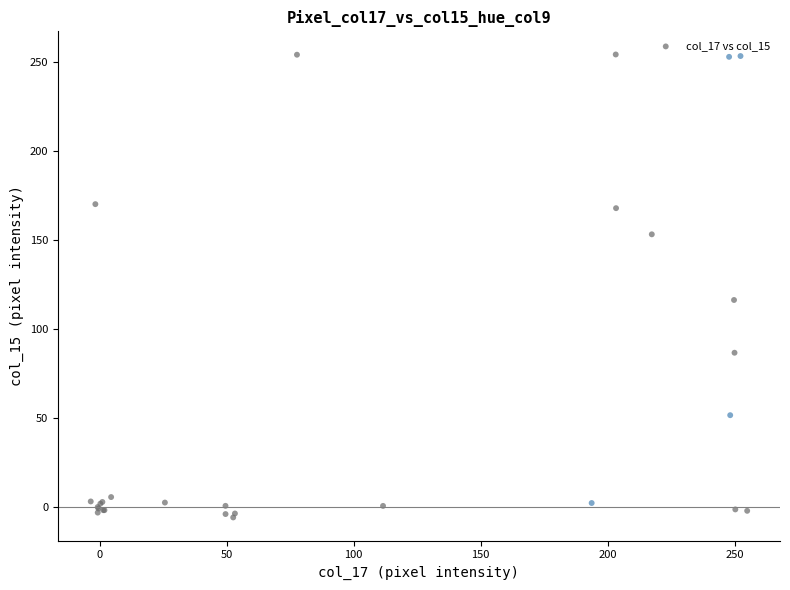

What Y value in the scatter plot is closest to 124?

116.2